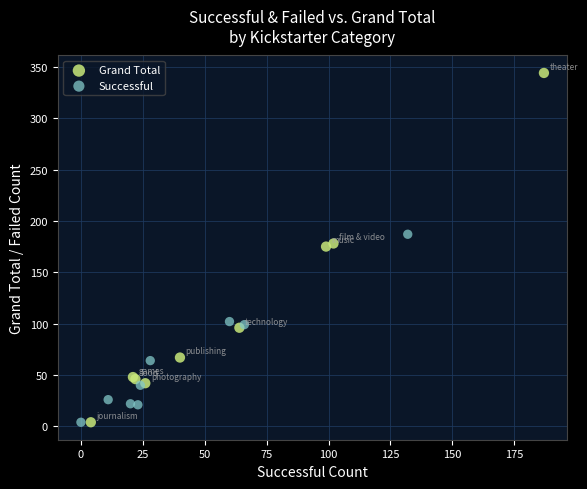

Which series has the largest Y range (max minus min)?

Grand Total